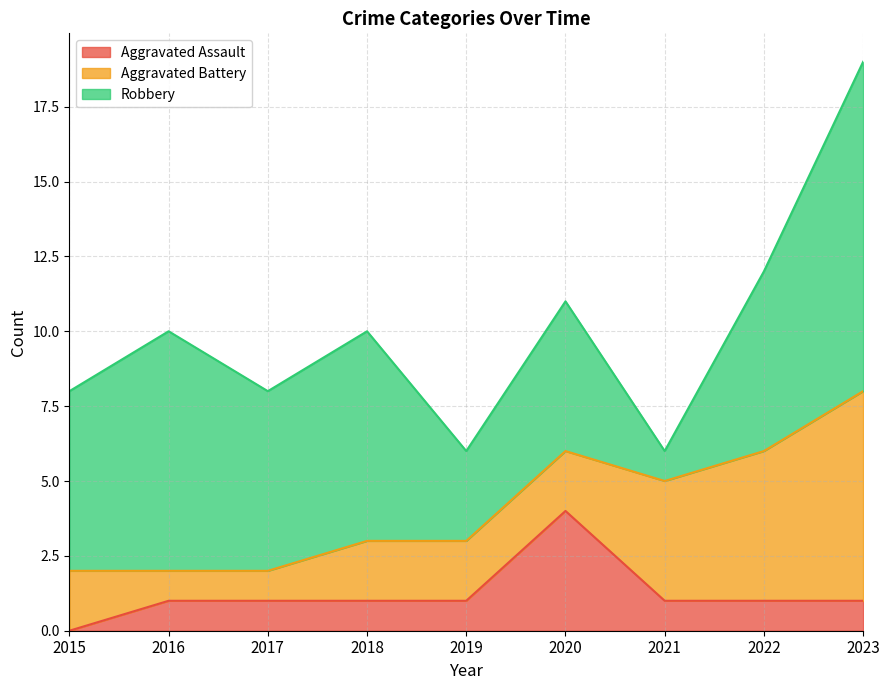

What is the value of the Robbery point at the 6th from the left?

5